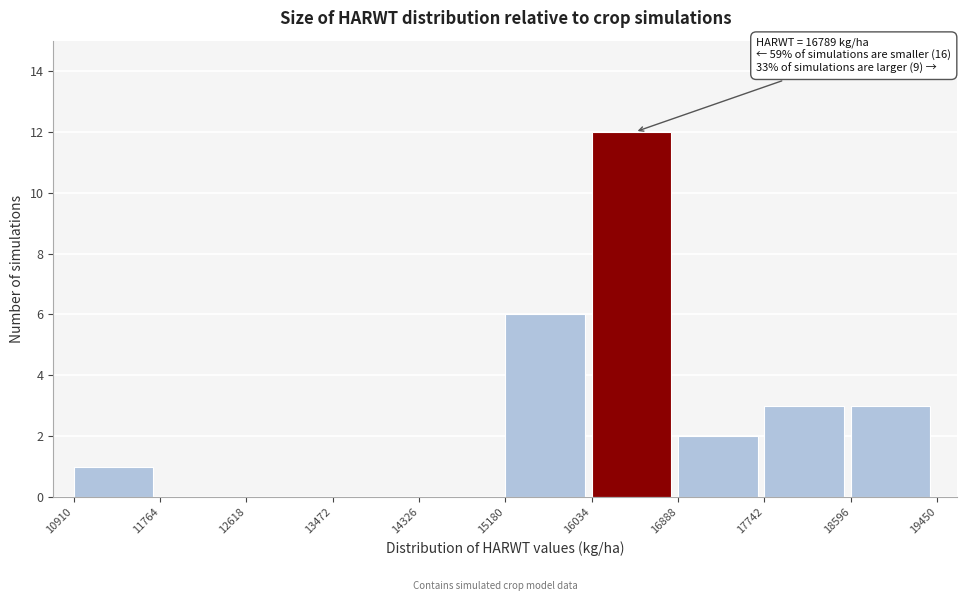

Over which range of the x-axis is the bar tallest?

16034 to 16888